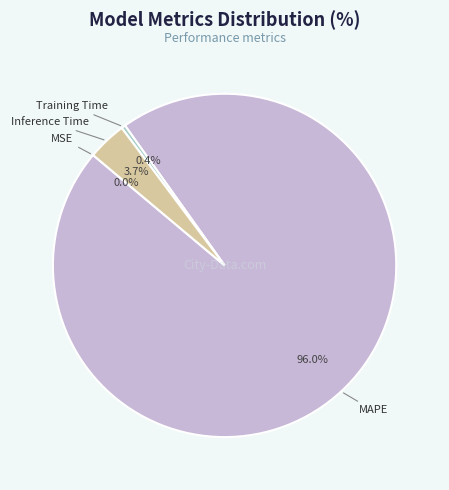

Is the sum of Training Time and Inference Time greater than half?

No